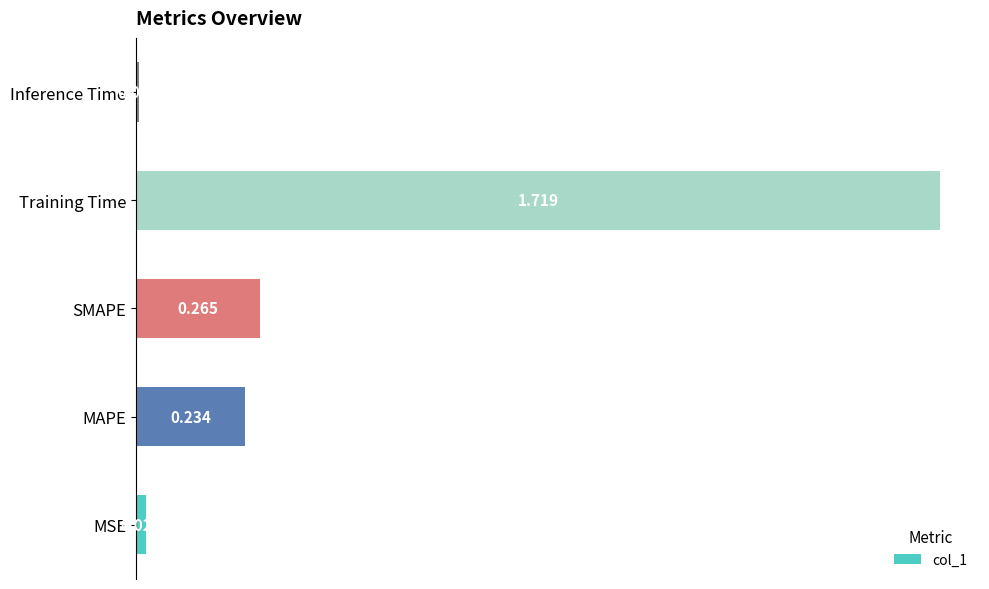

What is the average value?

0.4